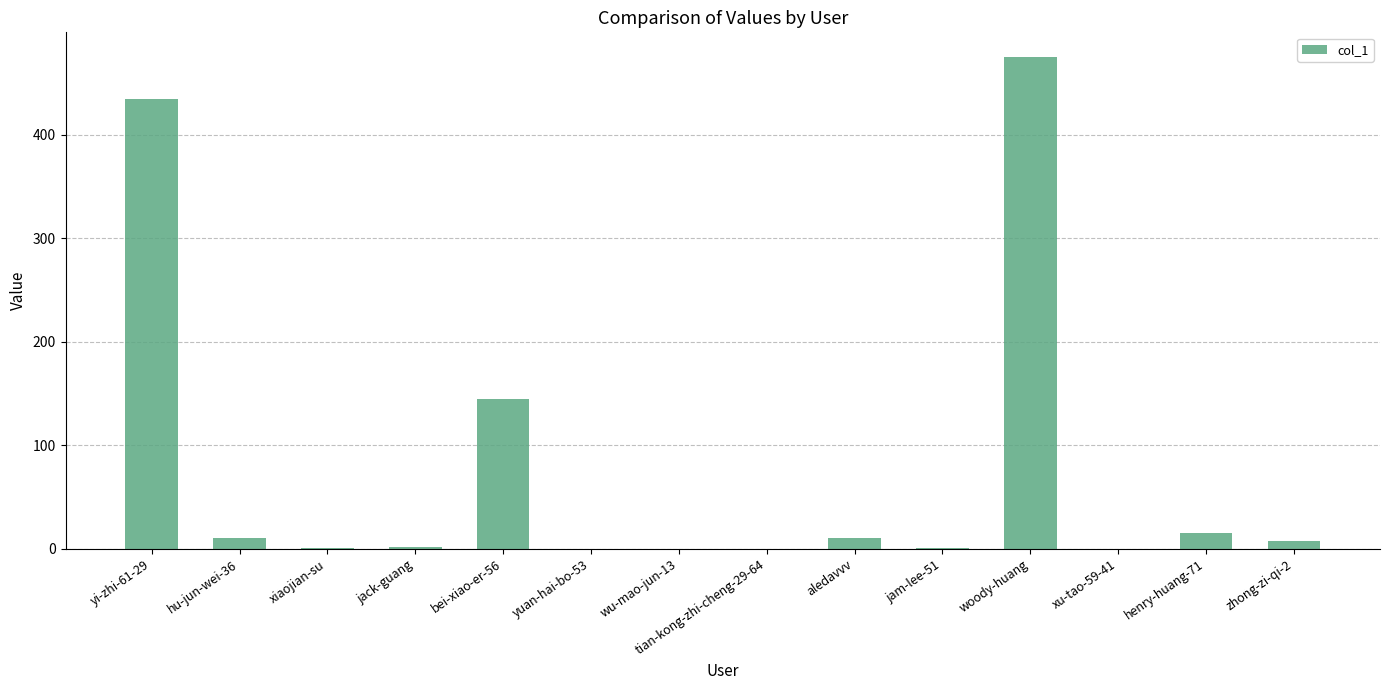

What is the change in value from jack-guang to wu-mao-jun-13?

-2